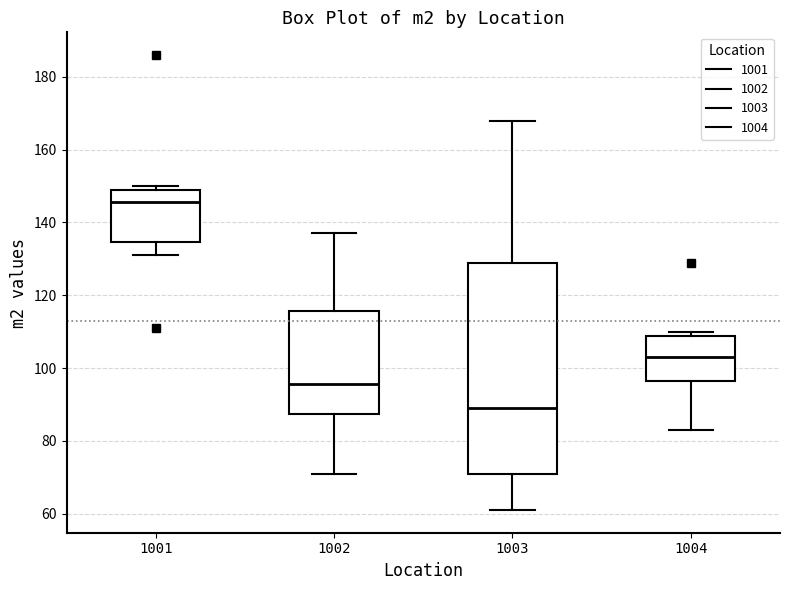

Reading left to right, read every box against the y-axis: the position of its median line, the range the box covers, and the ends of its whiskers. The values are not printed on the chart, so give them approximately, as read against the axis.

1001: median 146, box 134 to 150, whiskers 132 to 150 (just above the box's upper edge)
1002: median 96, box 88 to 116, whiskers 72 to 138
1003: median 90, box 70 to 130, whiskers 62 to 168
1004: median 104, box 96 to 108, whiskers 84 to 110